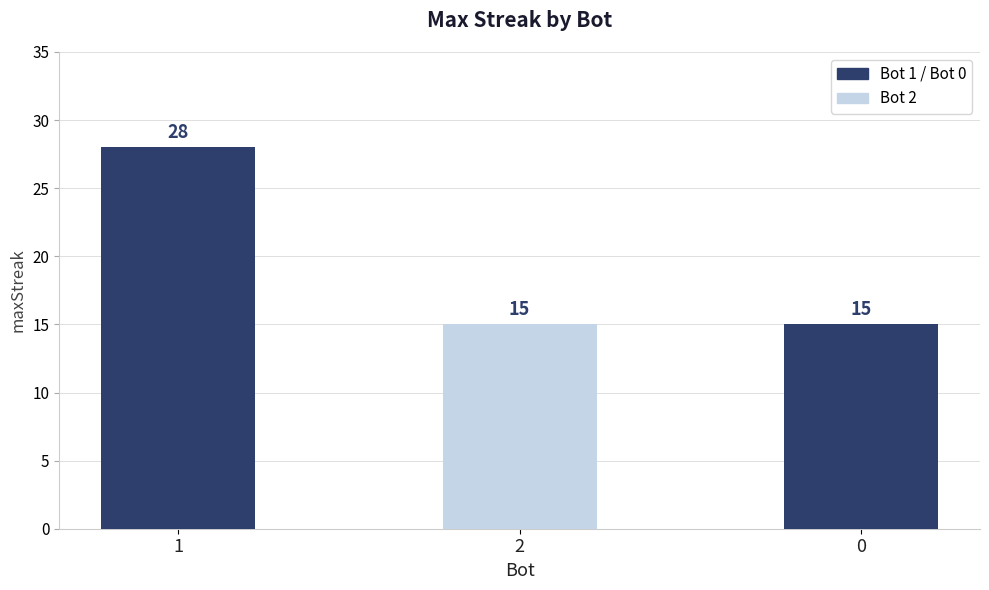

What is the difference between the maximum and minimum values?

13